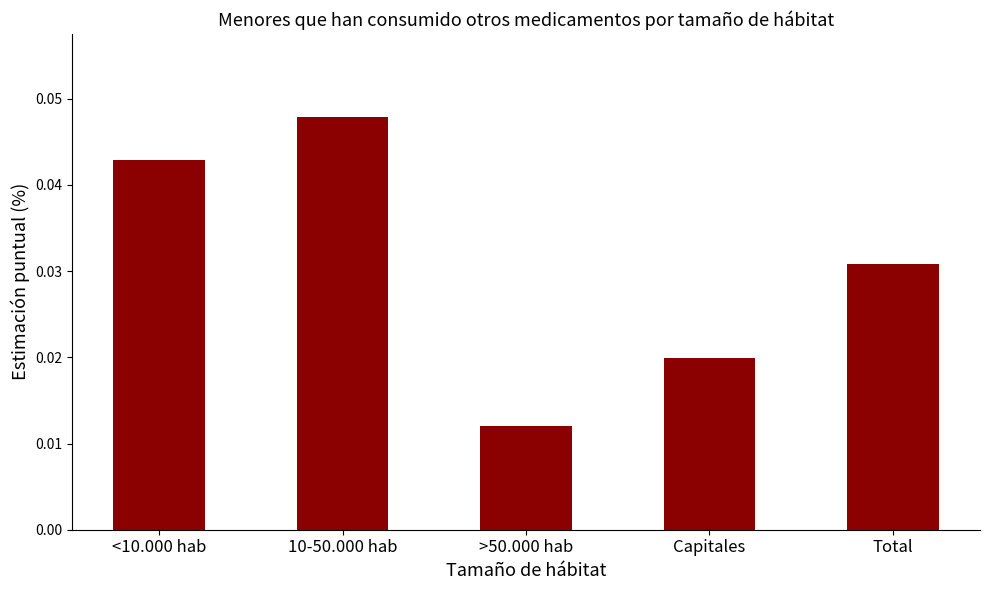

Is it true that the value at <10.000 hab is 0.1?

False